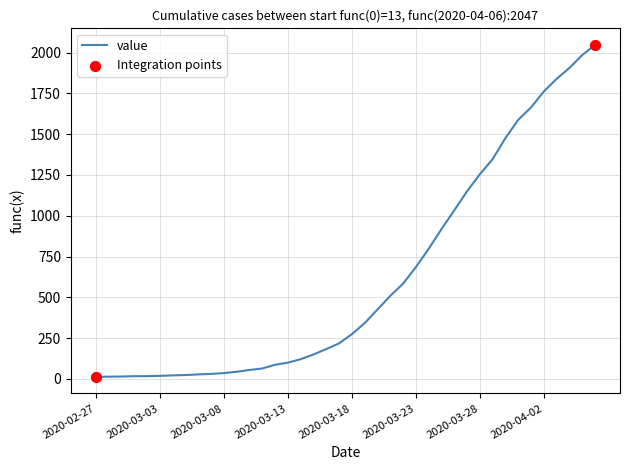

What is the maximum value shown in the chart?

2047